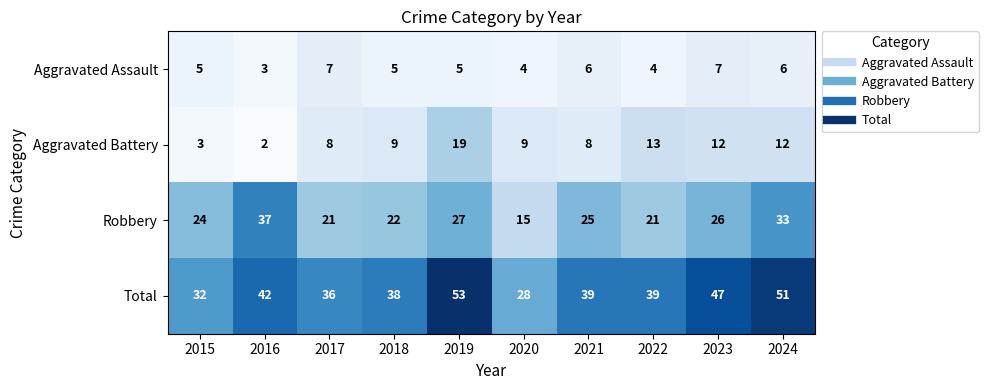

List the series in order of their peak value, lowest first.

Aggravated Assault, Aggravated Battery, Robbery, Total